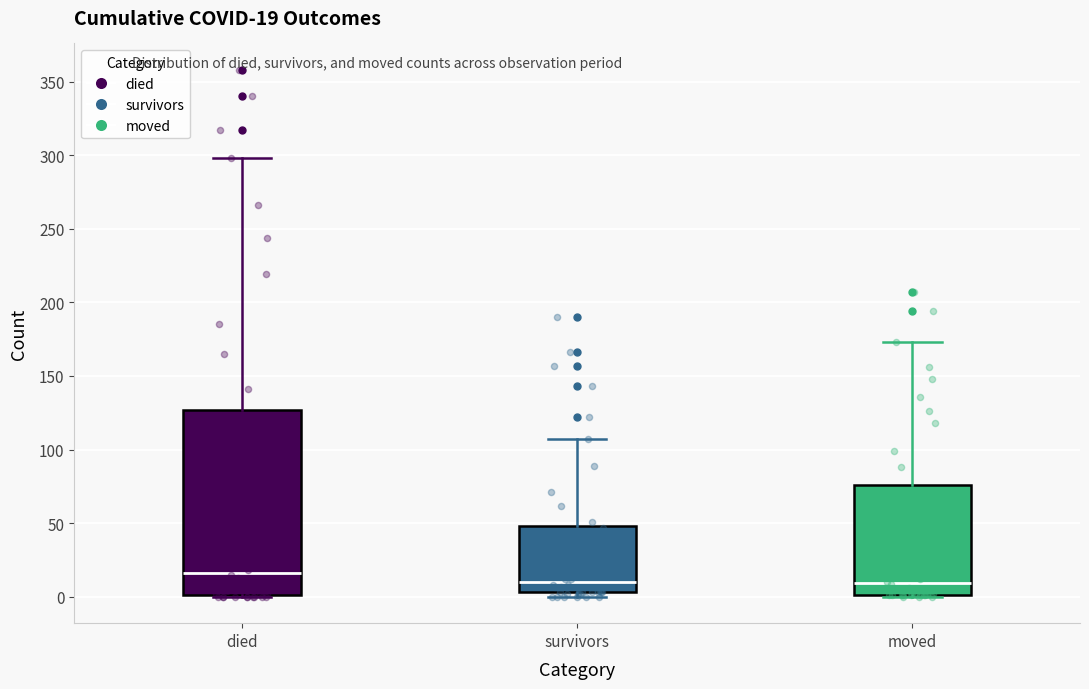

Which box is the tallest, from its lower edge to its upper edge?

died